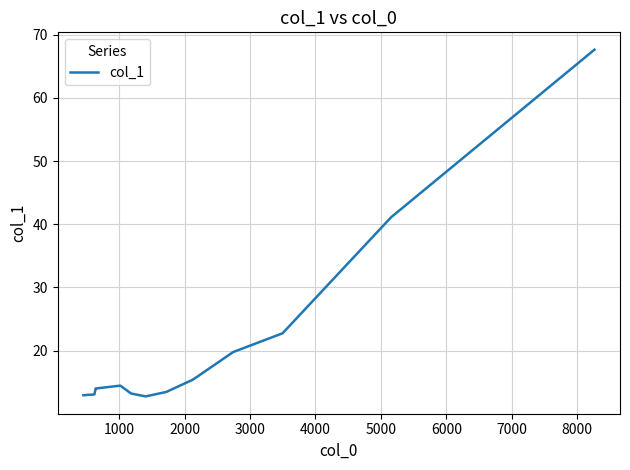

What is the smallest value displayed?

12.8